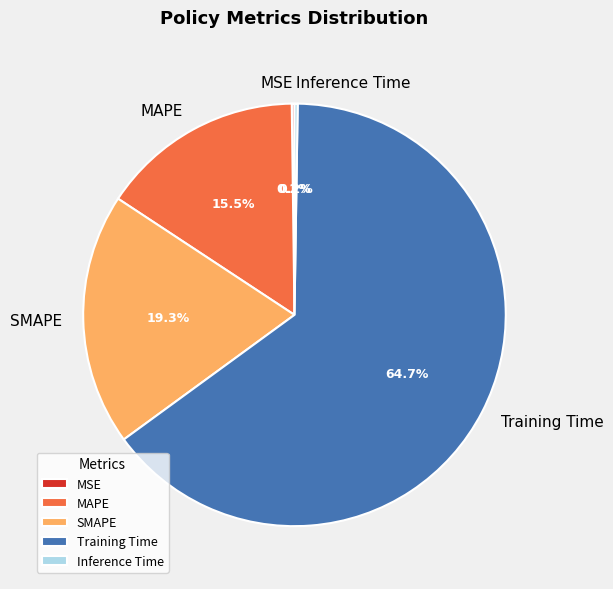

Does Training Time represent more than half of the total?

Yes